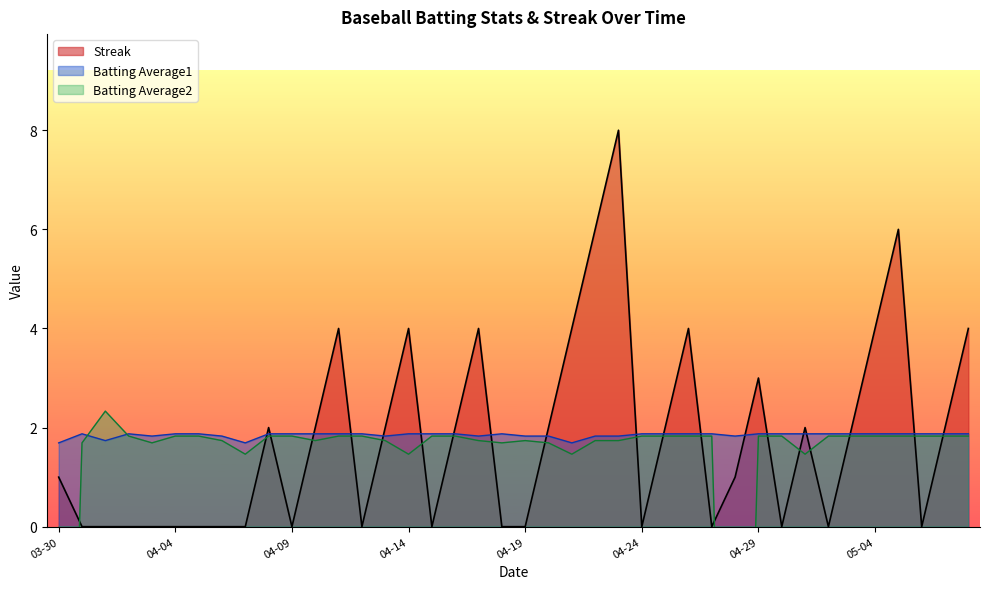

How many interior local peaks does the Batting Average2 series have?

2